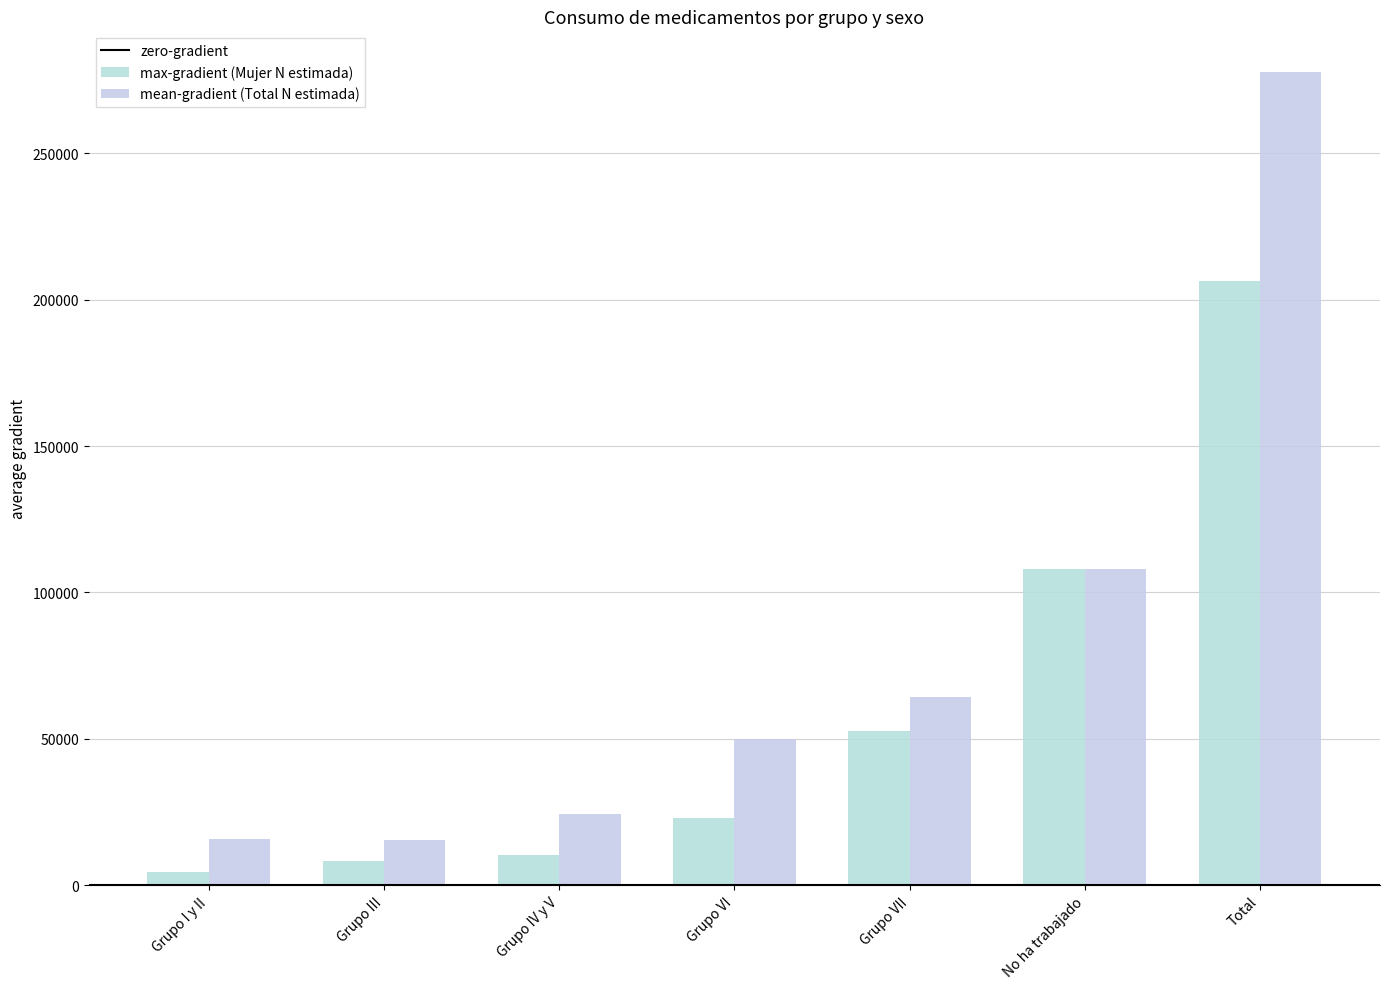

What is the smallest value displayed?

4416